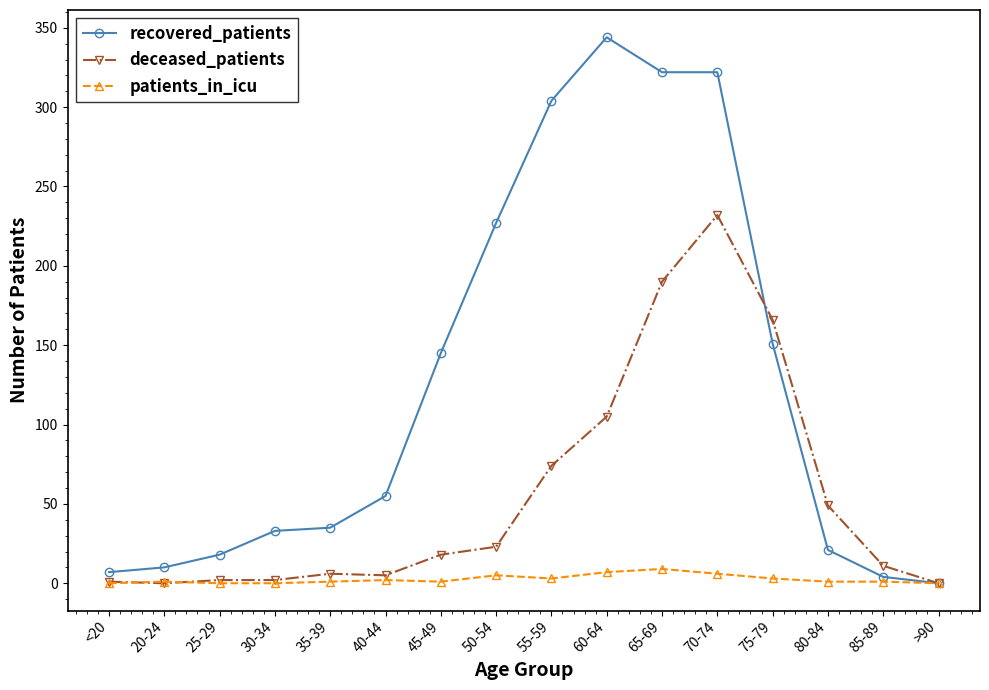

The patients_in_icu series shows 7 at 60-64. True or false?

True